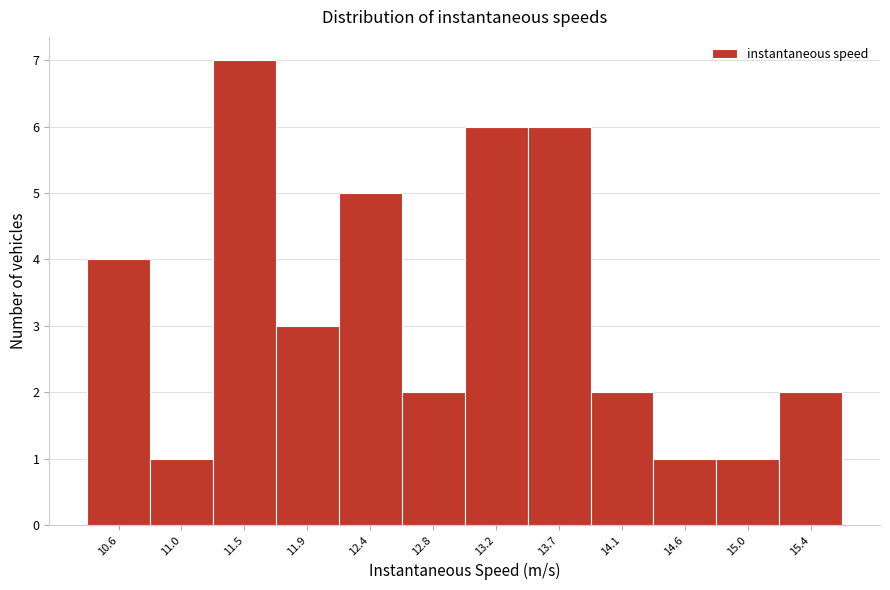

Reading left to right, list every bar in this chart as the range it spans on the x-axis followed by its height. Neither the bar edges nor the heights are printed on the chart, so give them approximately, as read against the axes.

10.40 to 10.80: 4
10.80 to 11.25: 1
11.25 to 11.70: 7
11.70 to 12.15: 3
12.15 to 12.60: 5
12.60 to 13.00: 2
13.00 to 13.45: 6
13.45 to 13.90: 6
13.90 to 14.35: 2
14.35 to 14.80: 1
14.80 to 15.20: 1
15.20 to 15.65: 2